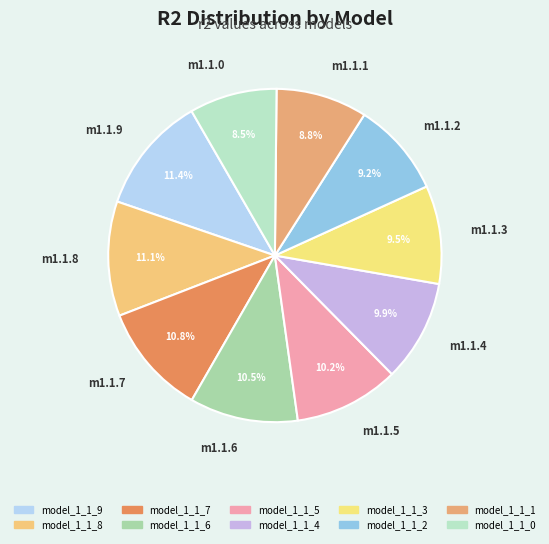

Is there any slice that represents more than half of the pie?

No